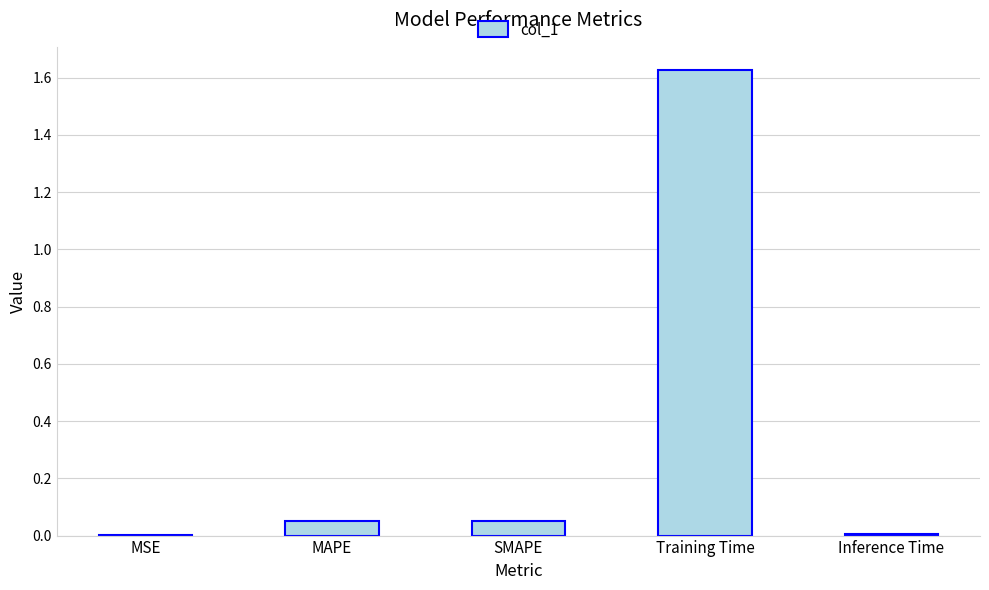

The chart shows a value of 0.0 at Inference Time. True or false?

True